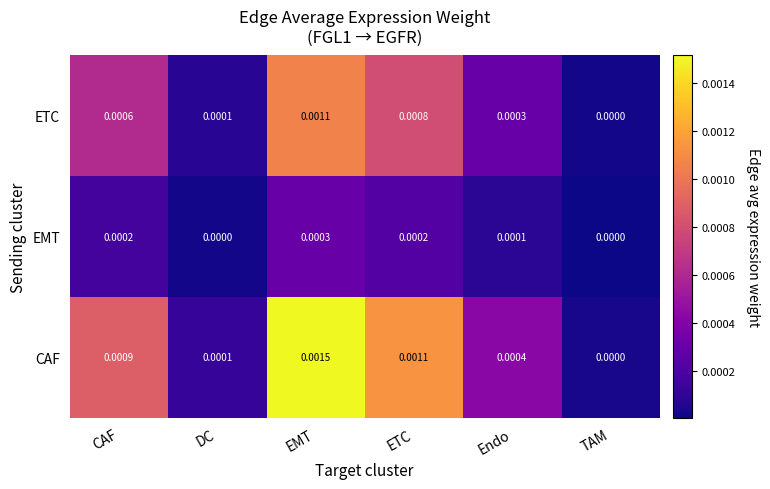

Which series changed the most between Endo and TAM?

CAF